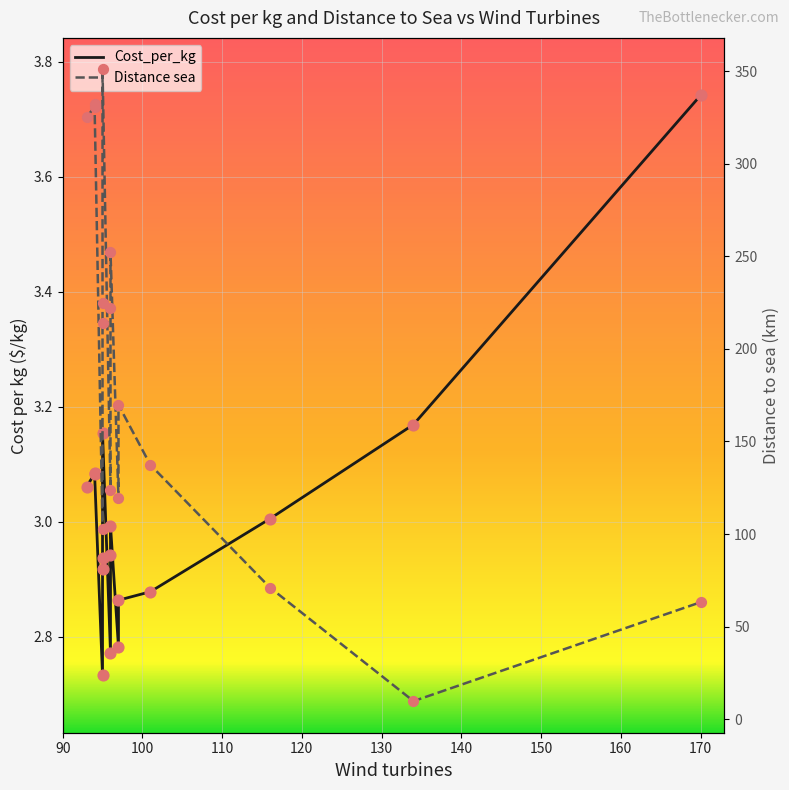

Which series has the largest total across all categories?

Distance sea